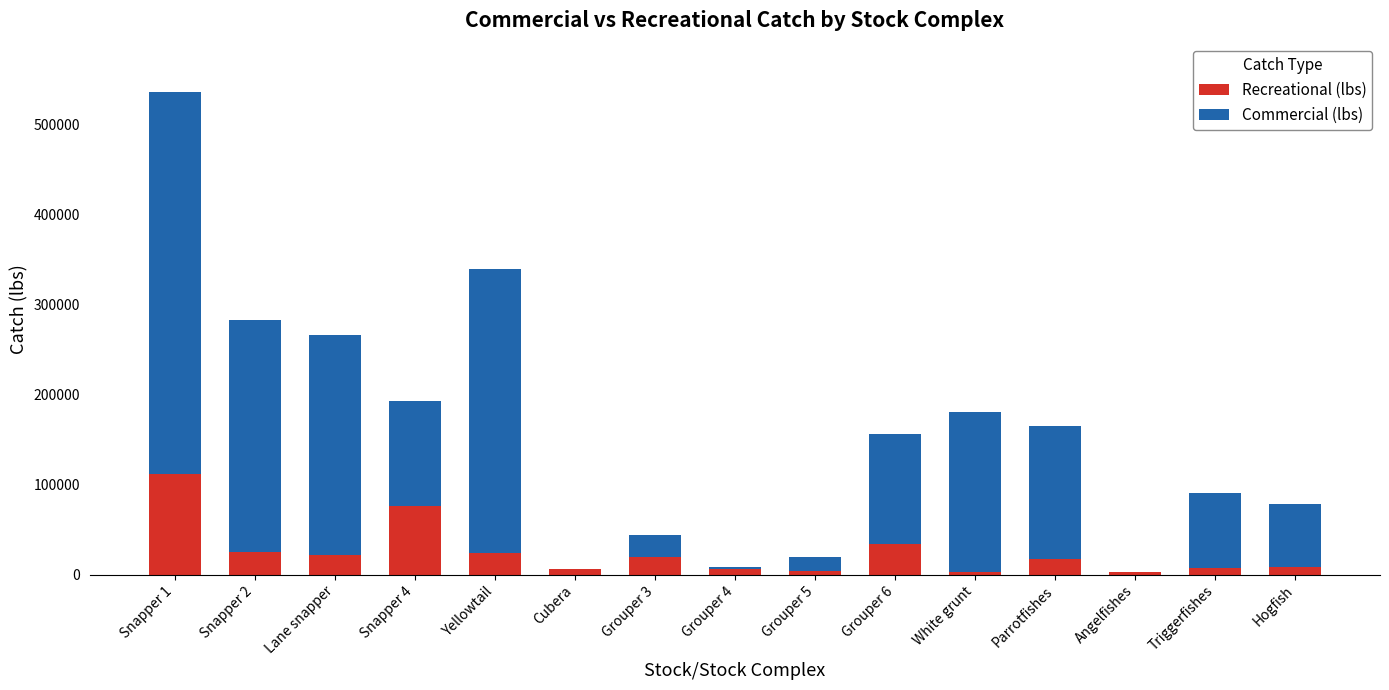

What is the sum of all Recreational (lbs) values?

368014